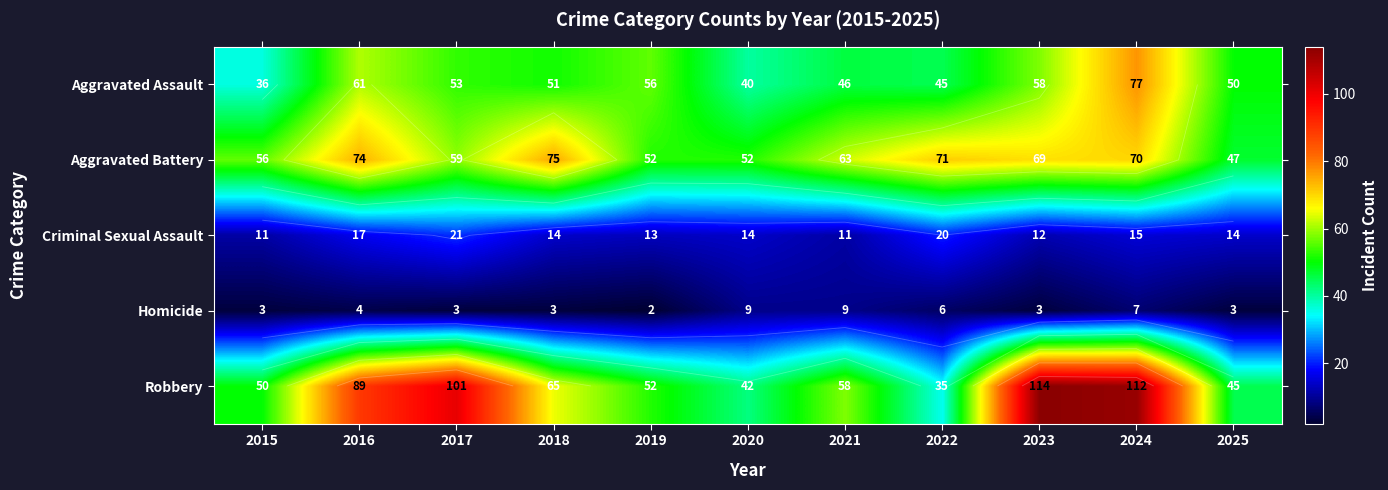

What is the minimum value shown in the chart?

2